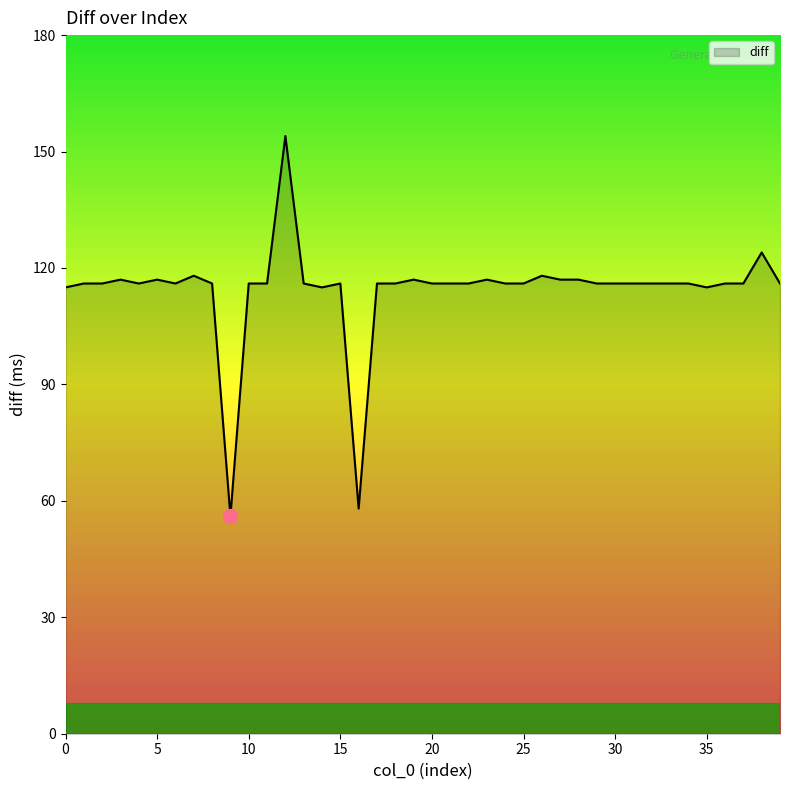

What is the difference between the maximum and minimum values?

98